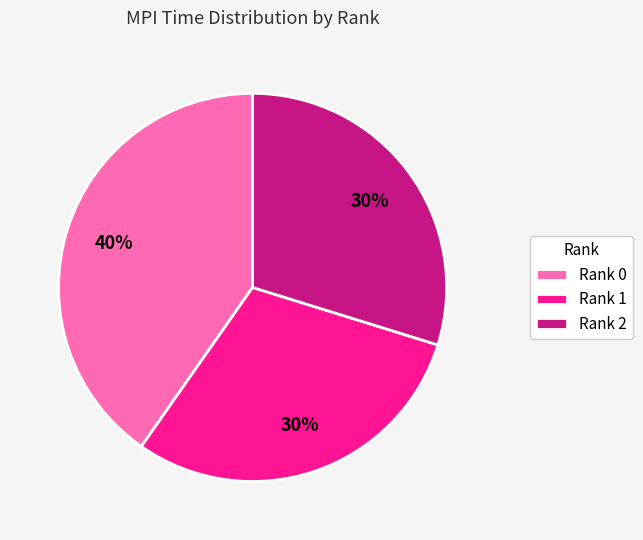

Which category has the biggest portion of the pie?

Rank 0